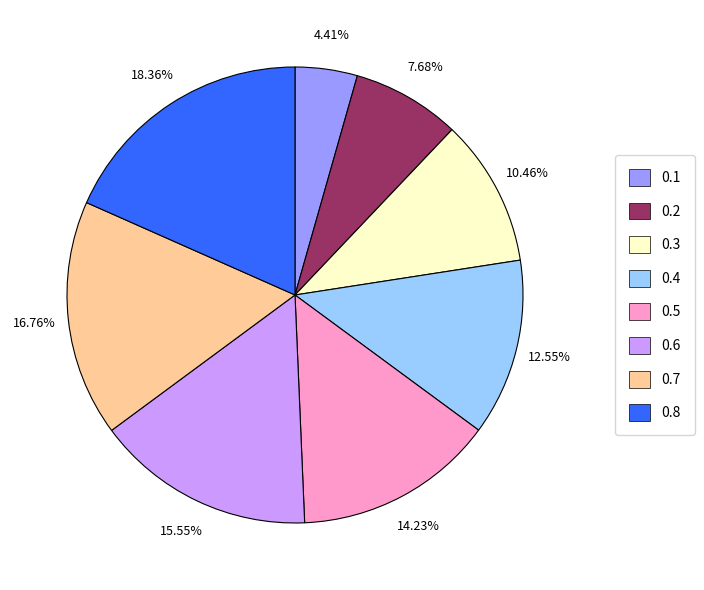

What is the total percentage of 0.7 and 0.5?

31.0%